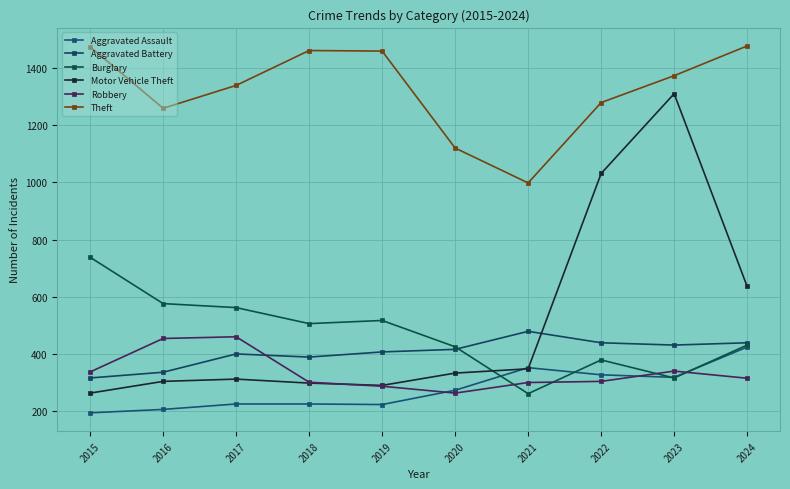

What is the sum of all Theft values?

13239